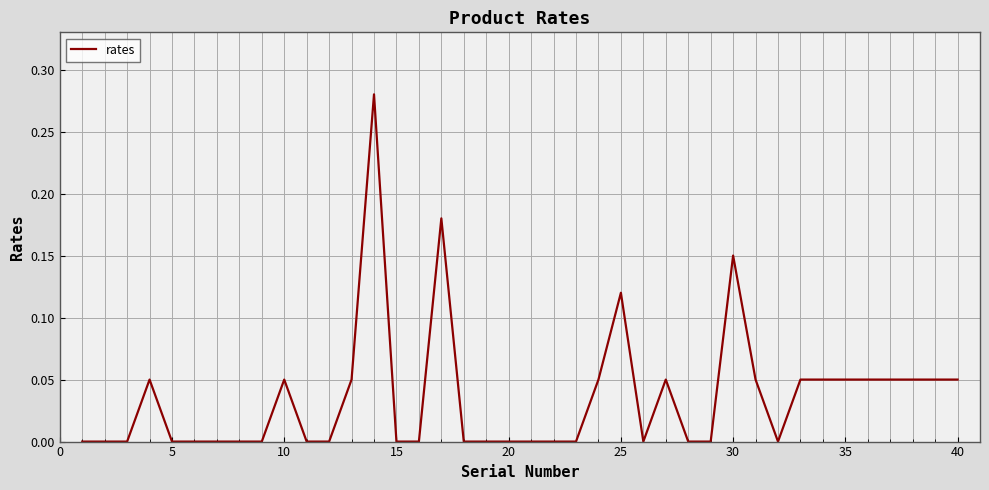

How many lines are shown in the chart?

1